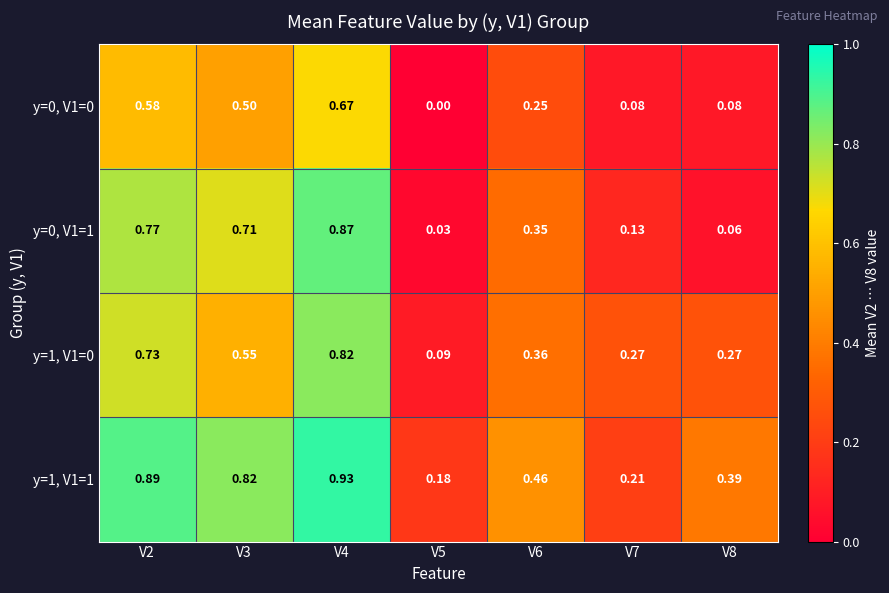

At which category is the sum across all series the highest?

V4